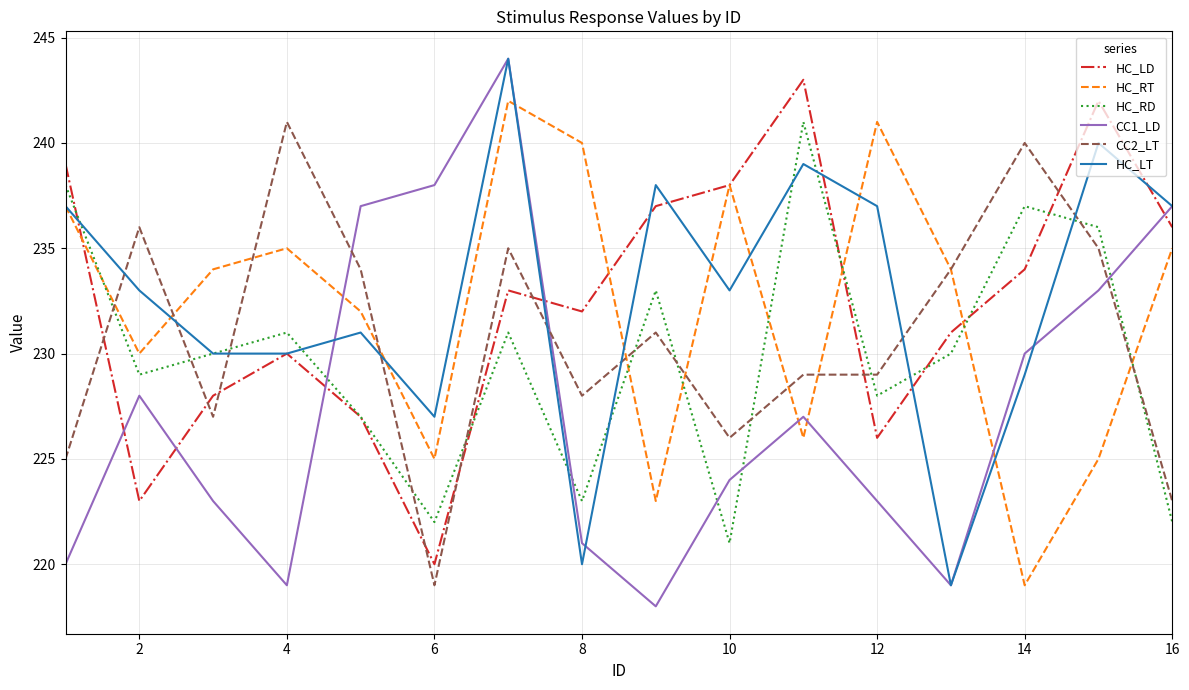

Which series has the widest spread of values?

CC1_LD